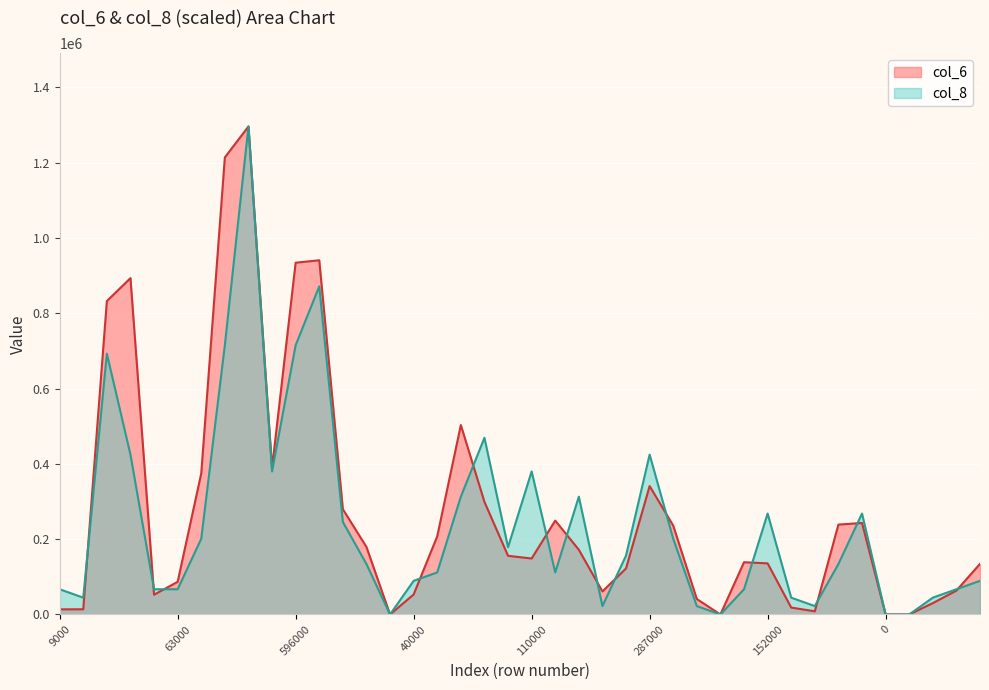

What are all the series names shown in the legend?

col_6, col_8